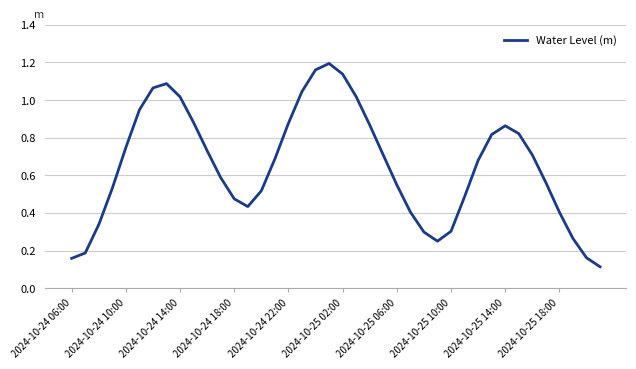

Rank the categories by value from lowest to highest.

39, 2024-10-24 06:00, 38, 2024-10-24 10:00, 27, 37, 26, 28, 2024-10-24 14:00, 36, 25, 13, 12, 29, 14, 2024-10-24 18:00, 24, 35, 11, 30, 15, 23, 34, 10, 2024-10-24 22:00, 31, 33, 32, 22, 16, 2024-10-25 18:00, 2024-10-25 02:00, 2024-10-25 14:00, 21, 17, 2024-10-25 06:00, 2024-10-25 10:00, 20, 18, 19